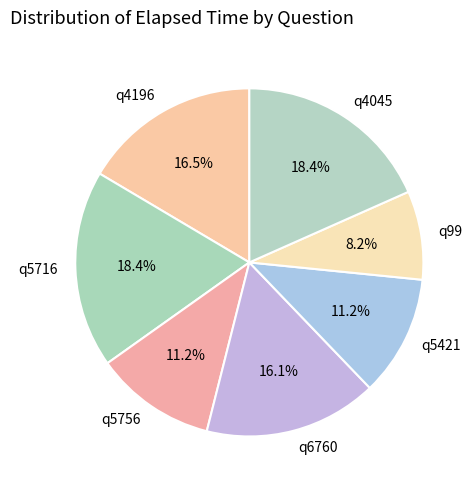

The q6760 slice represents 11% of the pie. True or false?

False